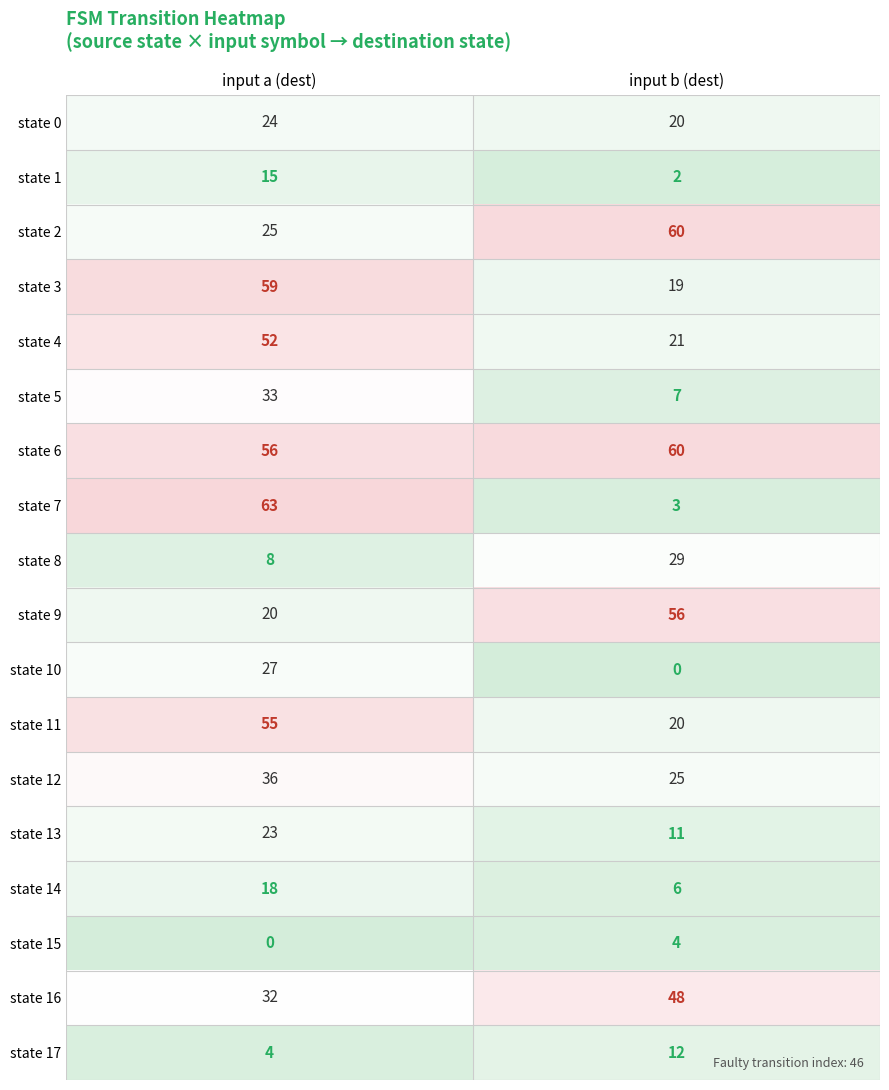

What is the difference between the state 0 values at input b (dest) and input a (dest)?

4